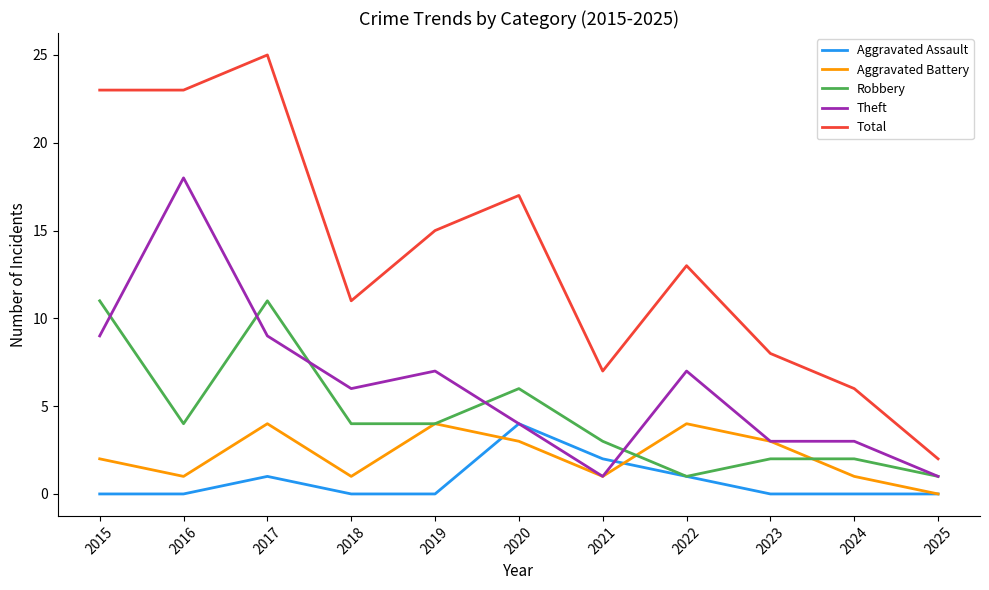

True or false: Total and Theft cross at least once.

False